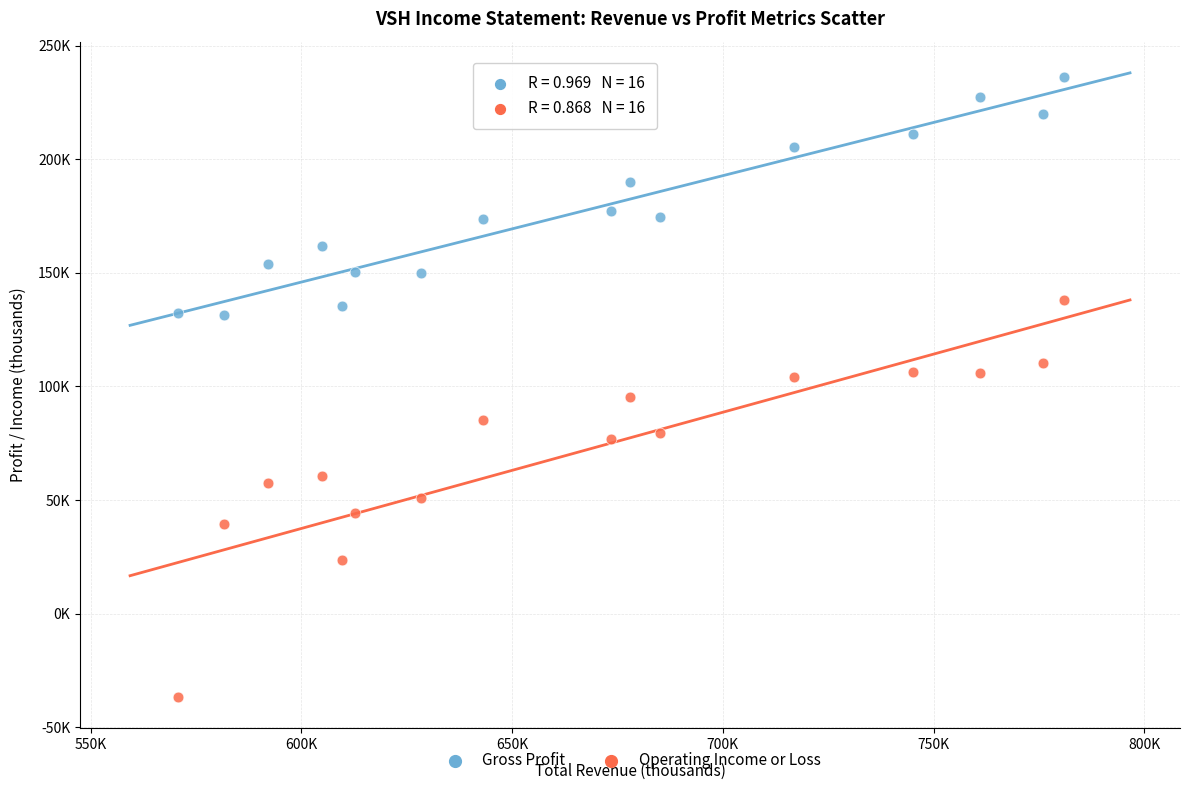

What are all the series names shown in the legend?

Gross Profit, Operating Income or Loss